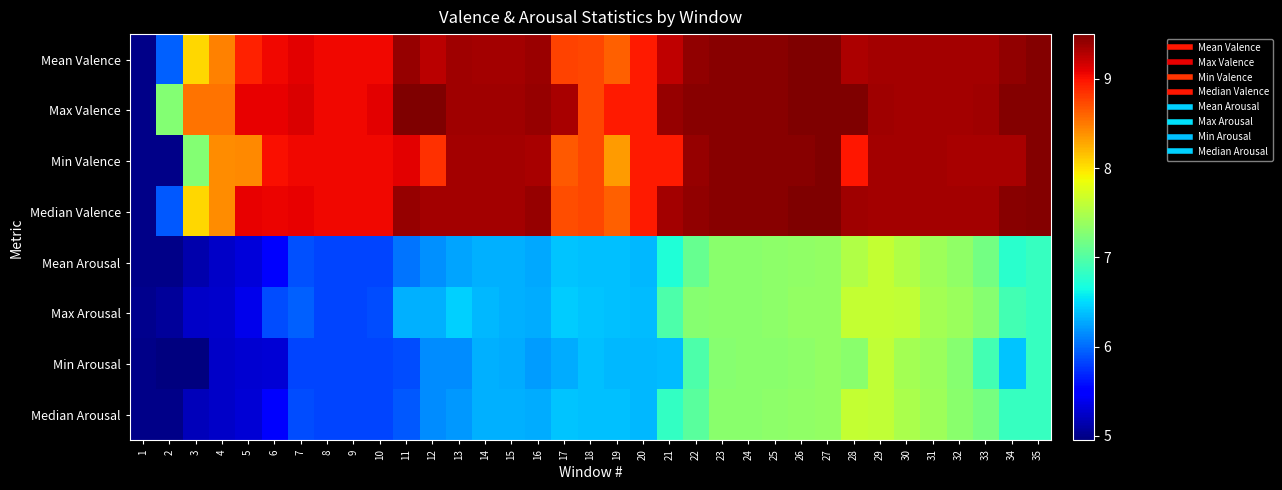

At 12, list the series in order from largest to smallest.

Max Valence, Median Valence, Mean Valence, Min Valence, Max Arousal, Mean Arousal, Min Arousal, Median Arousal